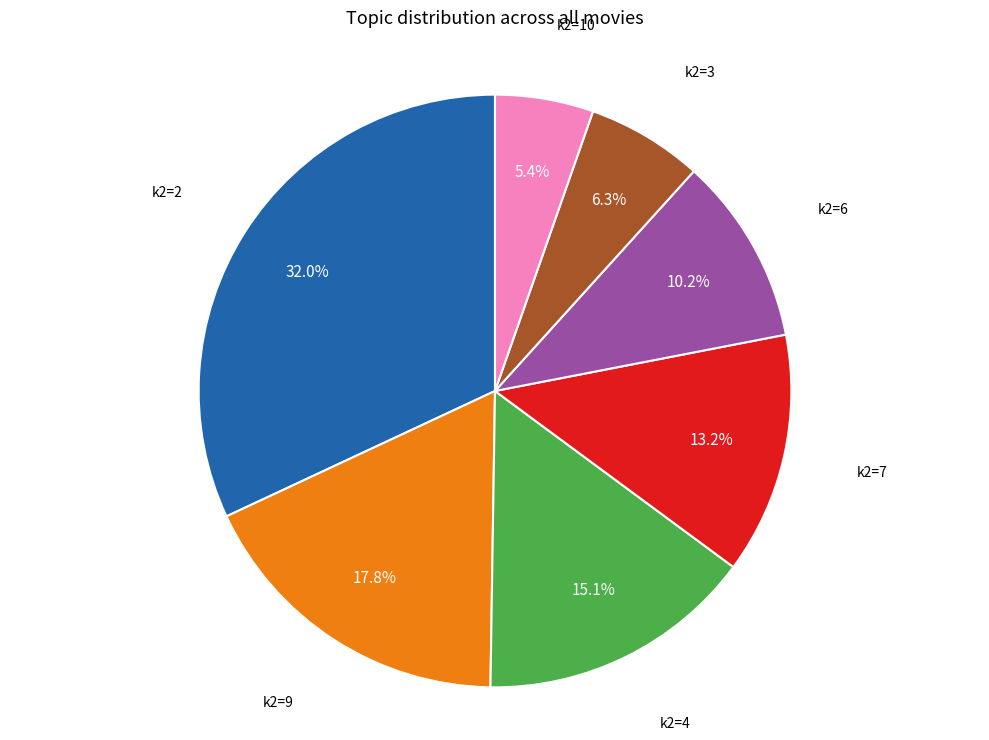

Is there any slice that represents more than half of the pie?

No